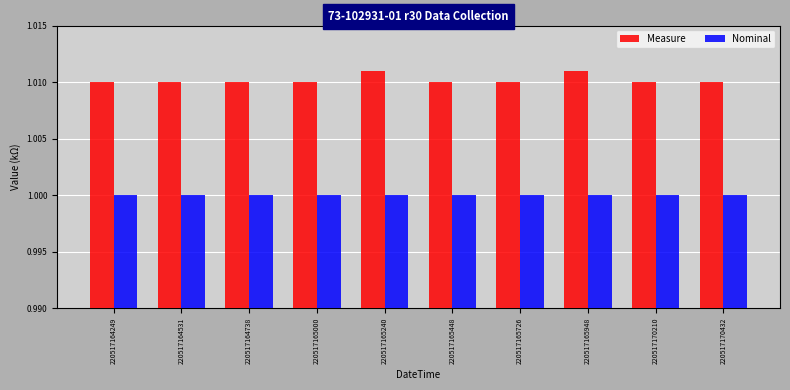

Rank the series at 220517165948 from highest to lowest value.

Measure, Nominal